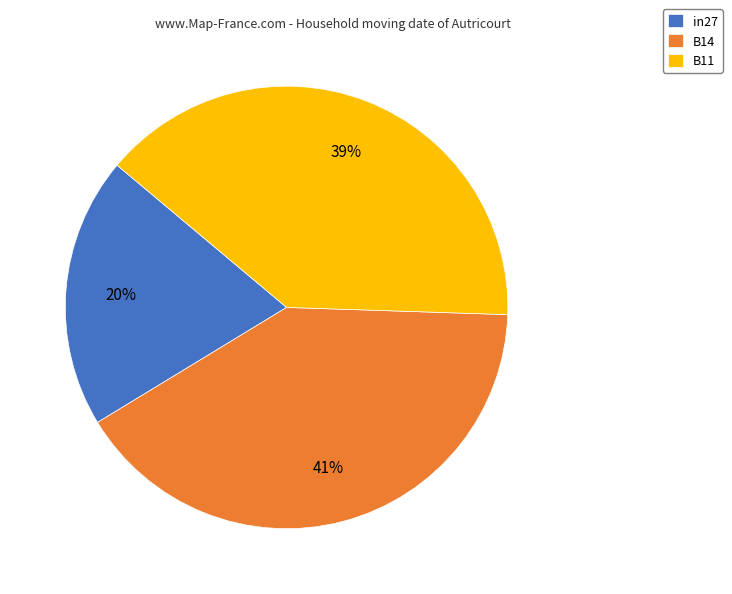

How many segments does this pie chart have?

3